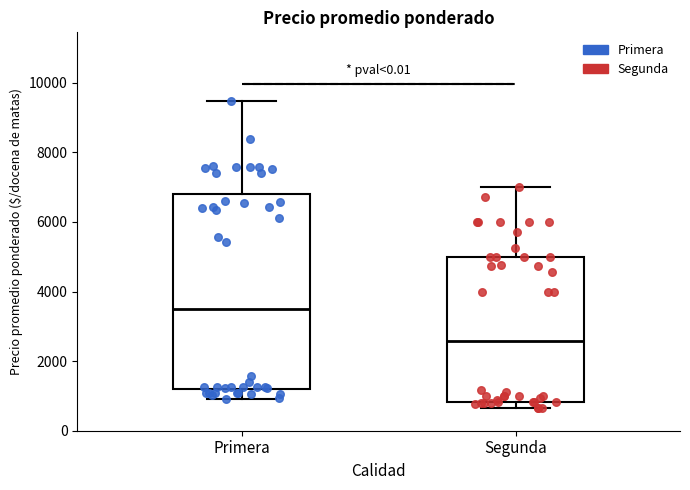

Reading left to right, transcribe this box plot: for each box, give where its median line is, the range the box spans, and where its two whiskers end, as read against the y-axis. The values are not printed on the chart, so give them approximately, as read against the axis.

Primera: median 3600, box 1200 to 6800, whiskers 1000 to 9400
Segunda: median 2600, box 800 to 5000, whiskers 600 to 7000